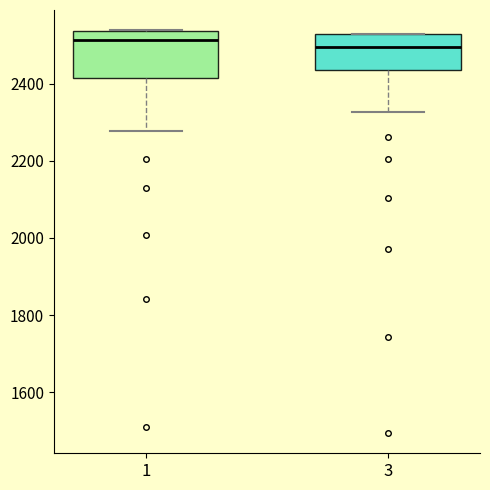

Where does the median line of the box at x = 1 sit on the y-axis? The values are not printed on the chart, so give them approximately, as read against the axis.

2520